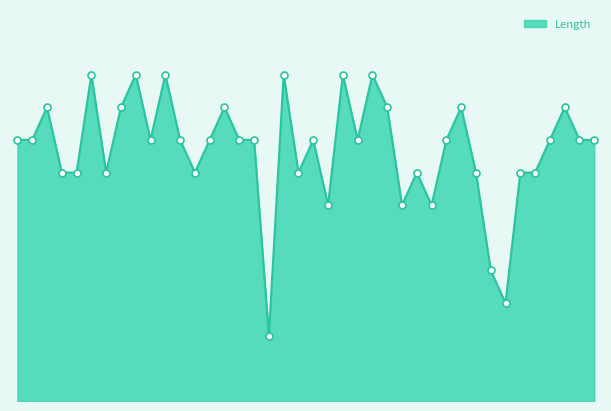

Is this an area chart (filled region under the line)?

Yes